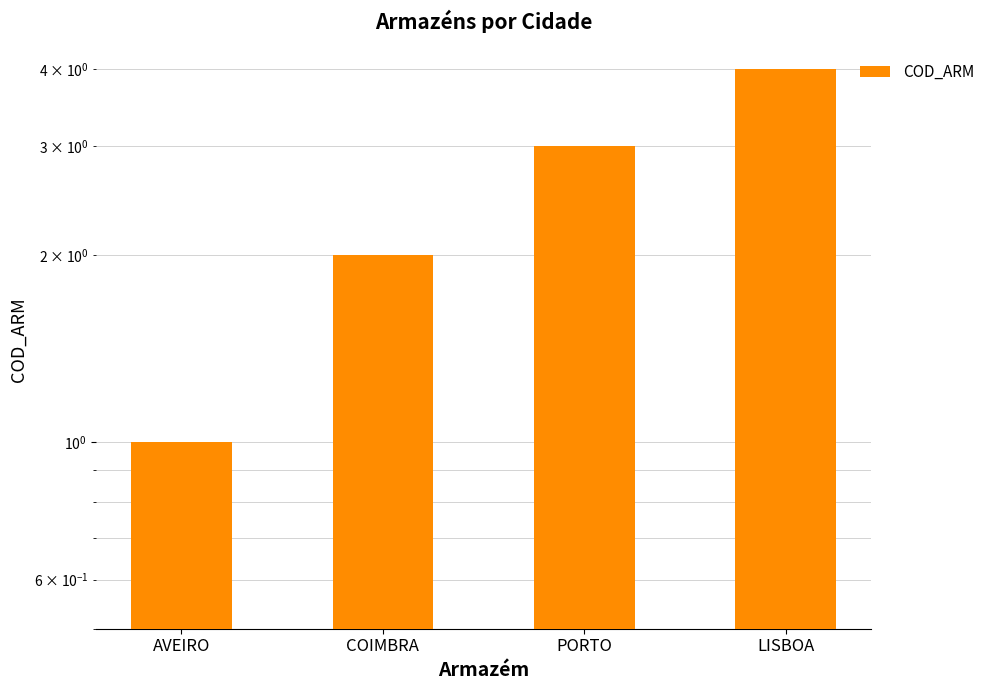

At which label does the data first exceed 3?

LISBOA